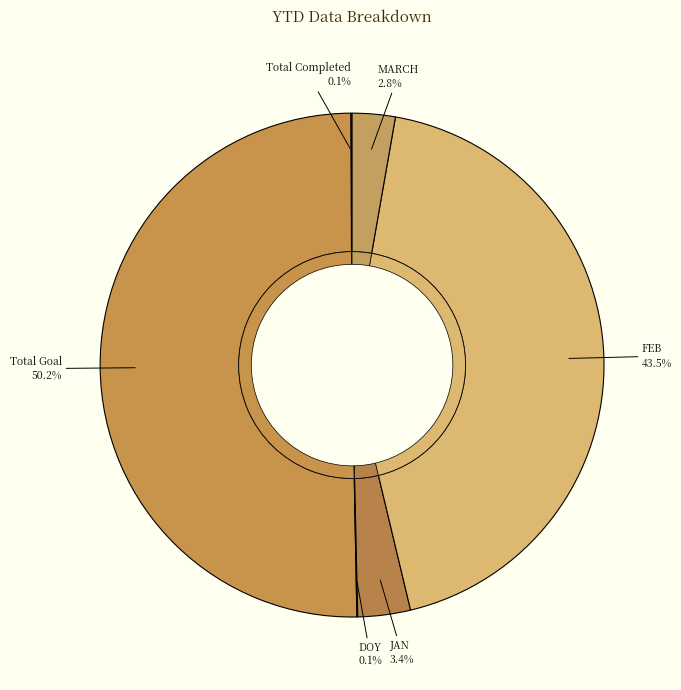

Approximately how many times larger is the value at FEB compared to Total Completed?

516.9